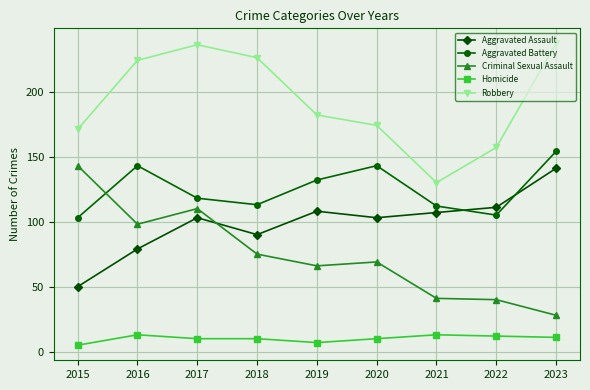

Which series has the largest total across all categories?

Robbery